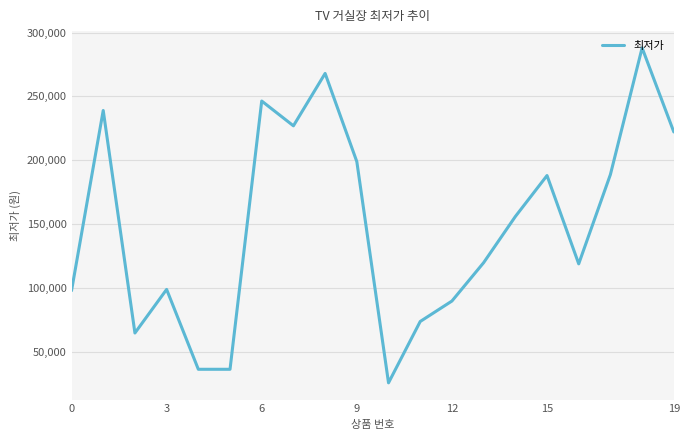

What is the greatest value displayed?

288000